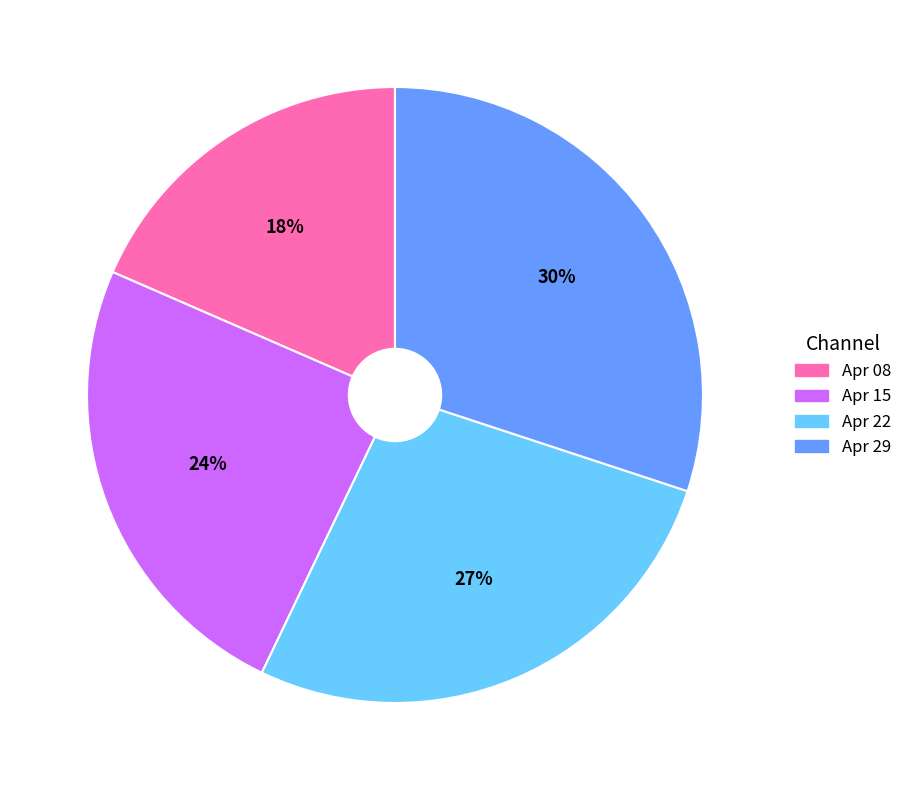

Is there a majority slice in this chart?

No